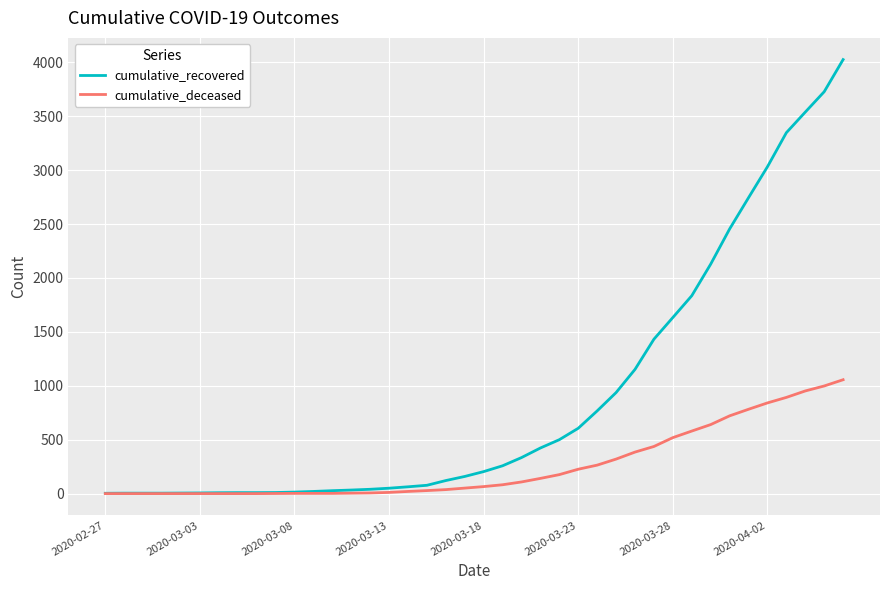

Which series has the largest range (max minus min)?

cumulative_recovered